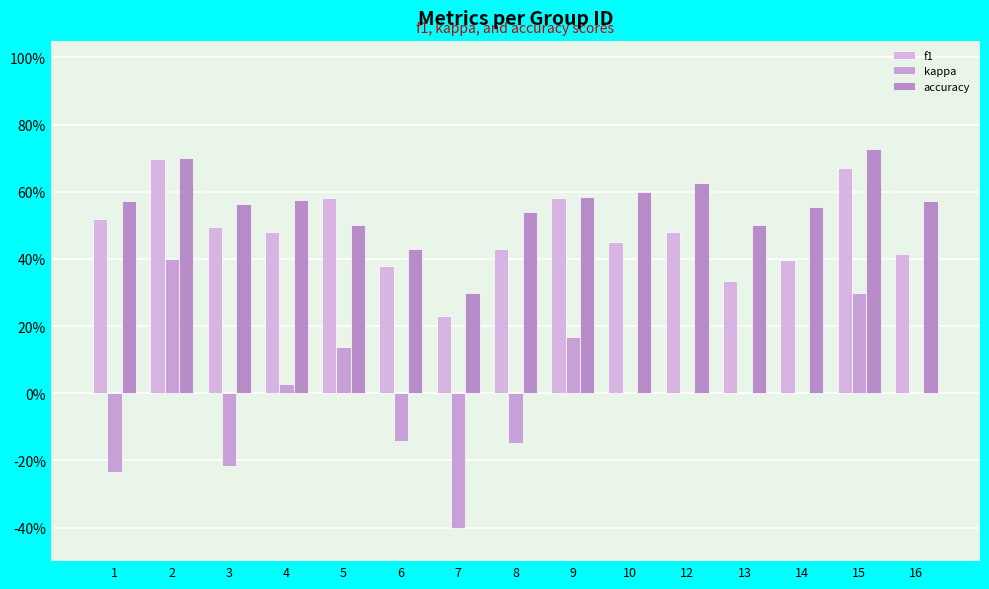

Reading left to right, list all the values displayed in this chart.

f1: 1=0.5	2=0.7	3=0.5	4=0.5	5=0.6	6=0.4	7=0.2	8=0.4	9=0.6	10=0.5	12=0.5	13=0.3	14=0.4	15=0.7	16=0.4
kappa: 1=-0.2	2=0.4	3=-0.2	4=0.0	5=0.1	6=-0.1	7=-0.4	8=-0.1	9=0.2	10=0.0	12=0.0	13=0.0	14=0.0	15=0.3	16=0.0
accuracy: 1=0.6	2=0.7	3=0.6	4=0.6	5=0.5	6=0.4	7=0.3	8=0.5	9=0.6	10=0.6	12=0.6	13=0.5	14=0.6	15=0.7	16=0.6